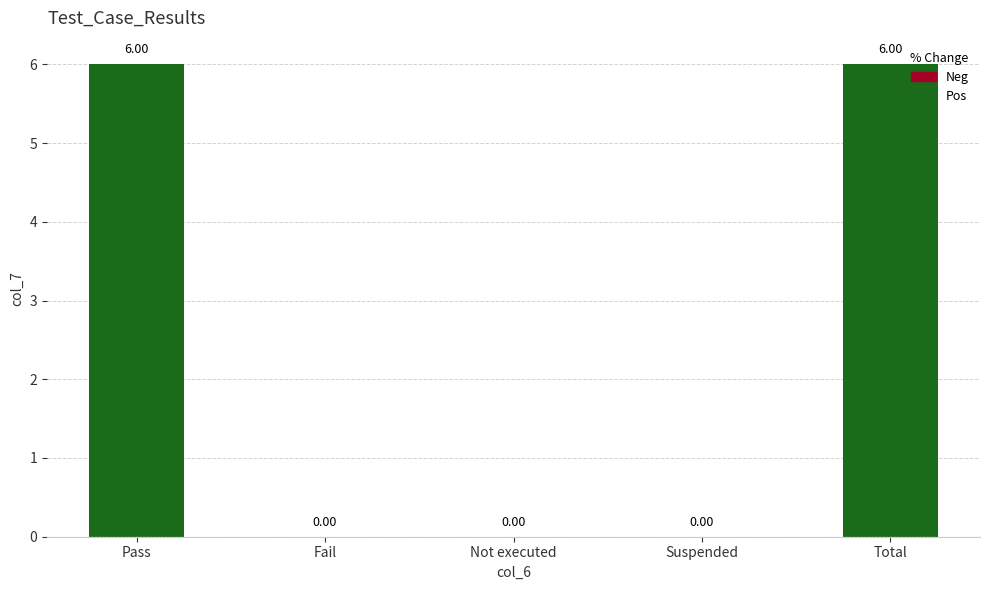

How many values are between 0 and 6?

5